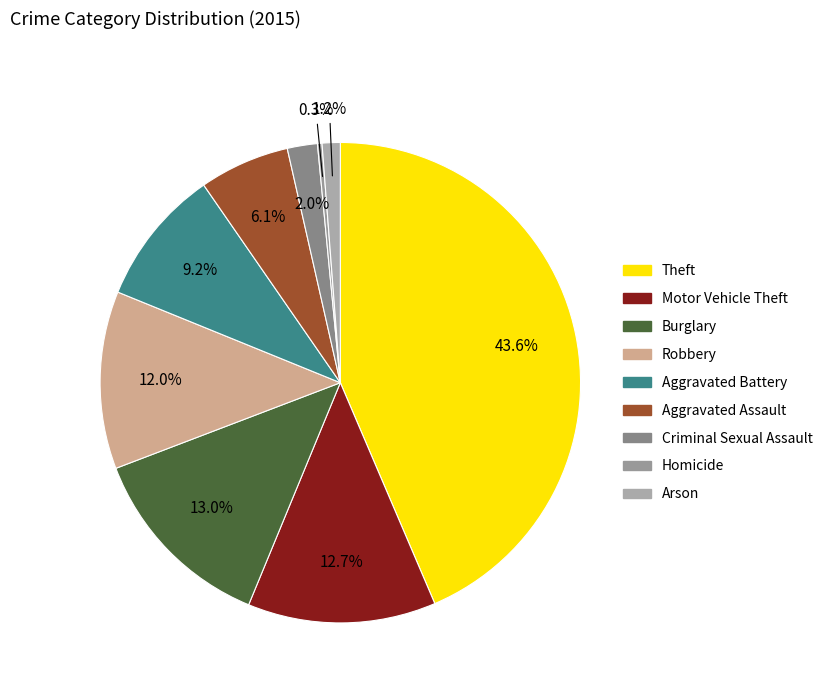

How many slices are in this pie chart?

9